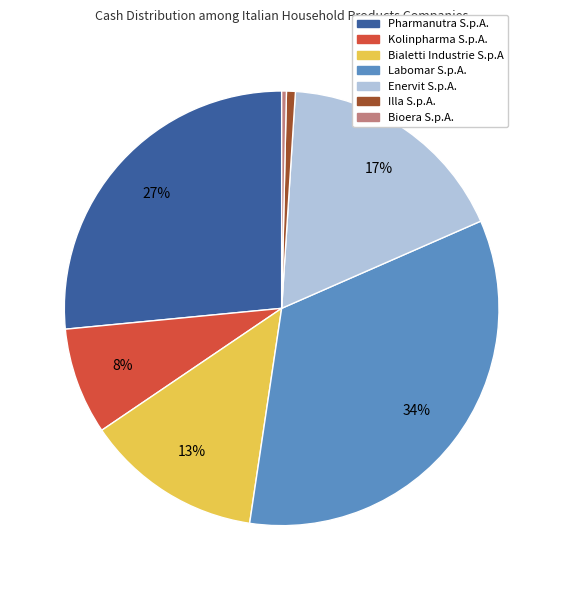

Is the sum of Illa S.p.A. and Enervit S.p.A. greater than half?

No